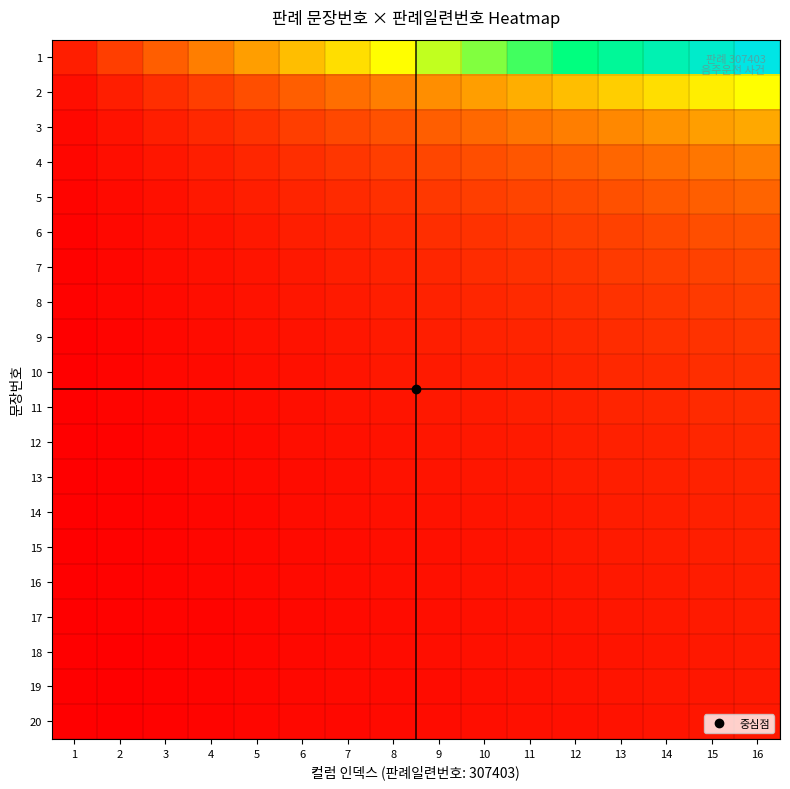

Reading left to right, extract all data points from this chart.

1: 1=0.1	2=0.1	3=0.2	4=0.2	5=0.3	6=0.4	7=0.4	8=0.5	9=0.6	10=0.6	11=0.7	12=0.7	13=0.8	14=0.9	15=0.9	16=1.0
2: 1=0.0	2=0.1	3=0.1	4=0.1	5=0.2	6=0.2	7=0.2	8=0.2	9=0.3	10=0.3	11=0.3	12=0.4	13=0.4	14=0.4	15=0.5	16=0.5
3: 1=0.0	2=0.0	3=0.1	4=0.1	5=0.1	6=0.1	7=0.1	8=0.2	9=0.2	10=0.2	11=0.2	12=0.2	13=0.3	14=0.3	15=0.3	16=0.3
4: 1=0.0	2=0.0	3=0.0	4=0.1	5=0.1	6=0.1	7=0.1	8=0.1	9=0.1	10=0.2	11=0.2	12=0.2	13=0.2	14=0.2	15=0.2	16=0.2
5: 1=0.0	2=0.0	3=0.0	4=0.0	5=0.1	6=0.1	7=0.1	8=0.1	9=0.1	10=0.1	11=0.1	12=0.1	13=0.2	14=0.2	15=0.2	16=0.2
6: 1=0.0	2=0.0	3=0.0	4=0.0	5=0.0	6=0.1	7=0.1	8=0.1	9=0.1	10=0.1	11=0.1	12=0.1	13=0.1	14=0.1	15=0.2	16=0.2
7: 1=0.0	2=0.0	3=0.0	4=0.0	5=0.0	6=0.1	7=0.1	8=0.1	9=0.1	10=0.1	11=0.1	12=0.1	13=0.1	14=0.1	15=0.1	16=0.1
8: 1=0.0	2=0.0	3=0.0	4=0.0	5=0.0	6=0.0	7=0.1	8=0.1	9=0.1	10=0.1	11=0.1	12=0.1	13=0.1	14=0.1	15=0.1	16=0.1
9: 1=0.0	2=0.0	3=0.0	4=0.0	5=0.0	6=0.0	7=0.0	8=0.1	9=0.1	10=0.1	11=0.1	12=0.1	13=0.1	14=0.1	15=0.1	16=0.1
10: 1=0.0	2=0.0	3=0.0	4=0.0	5=0.0	6=0.0	7=0.0	8=0.0	9=0.1	10=0.1	11=0.1	12=0.1	13=0.1	14=0.1	15=0.1	16=0.1
11: 1=0.0	2=0.0	3=0.0	4=0.0	5=0.0	6=0.0	7=0.0	8=0.0	9=0.0	10=0.1	11=0.1	12=0.1	13=0.1	14=0.1	15=0.1	16=0.1
12: 1=0.0	2=0.0	3=0.0	4=0.0	5=0.0	6=0.0	7=0.0	8=0.0	9=0.0	10=0.0	11=0.1	12=0.1	13=0.1	14=0.1	15=0.1	16=0.1
13: 1=0.0	2=0.0	3=0.0	4=0.0	5=0.0	6=0.0	7=0.0	8=0.0	9=0.0	10=0.0	11=0.0	12=0.1	13=0.1	14=0.1	15=0.1	16=0.1
14: 1=0.0	2=0.0	3=0.0	4=0.0	5=0.0	6=0.0	7=0.0	8=0.0	9=0.0	10=0.0	11=0.0	12=0.1	13=0.1	14=0.1	15=0.1	16=0.1
15: 1=0.0	2=0.0	3=0.0	4=0.0	5=0.0	6=0.0	7=0.0	8=0.0	9=0.0	10=0.0	11=0.0	12=0.0	13=0.1	14=0.1	15=0.1	16=0.1
16: 1=0.0	2=0.0	3=0.0	4=0.0	5=0.0	6=0.0	7=0.0	8=0.0	9=0.0	10=0.0	11=0.0	12=0.0	13=0.0	14=0.1	15=0.1	16=0.1
17: 1=0.0	2=0.0	3=0.0	4=0.0	5=0.0	6=0.0	7=0.0	8=0.0	9=0.0	10=0.0	11=0.0	12=0.0	13=0.0	14=0.0	15=0.1	16=0.1
18: 1=0.0	2=0.0	3=0.0	4=0.0	5=0.0	6=0.0	7=0.0	8=0.0	9=0.0	10=0.0	11=0.0	12=0.0	13=0.0	14=0.0	15=0.0	16=0.1
19: 1=0.0	2=0.0	3=0.0	4=0.0	5=0.0	6=0.0	7=0.0	8=0.0	9=0.0	10=0.0	11=0.0	12=0.0	13=0.0	14=0.0	15=0.0	16=0.0
20: 1=0.0	2=0.0	3=0.0	4=0.0	5=0.0	6=0.0	7=0.0	8=0.0	9=0.0	10=0.0	11=0.0	12=0.0	13=0.0	14=0.0	15=0.0	16=0.0